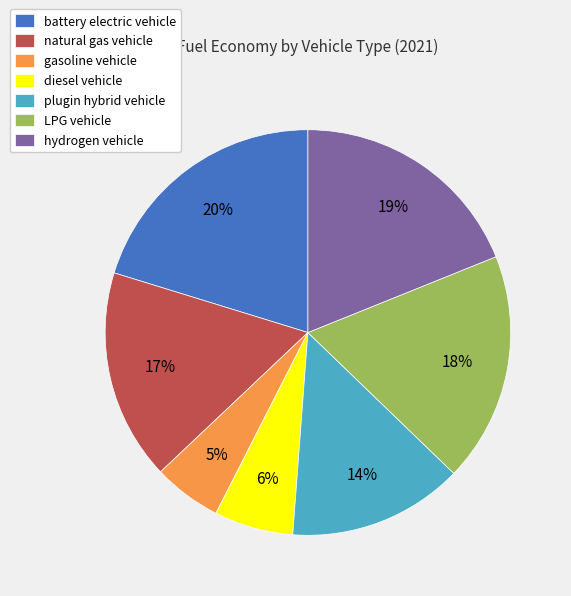

Is the sum of hydrogen vehicle and gasoline vehicle greater than half?

No